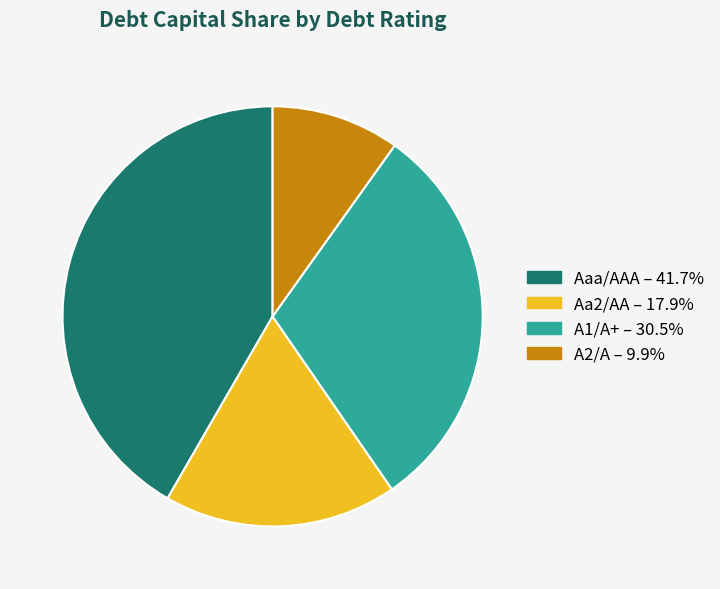

Do Aa2/AA – 17.9% and A1/A+ – 30.5% together represent more than half of the pie?

No